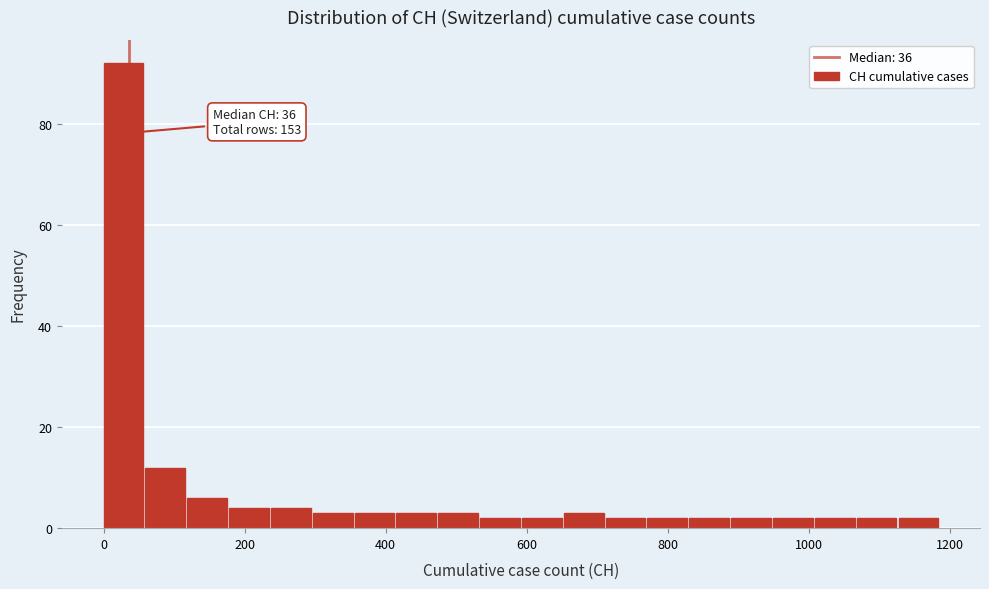

Read against the x-axis, roughly where is the centre of the tallest bar?

20